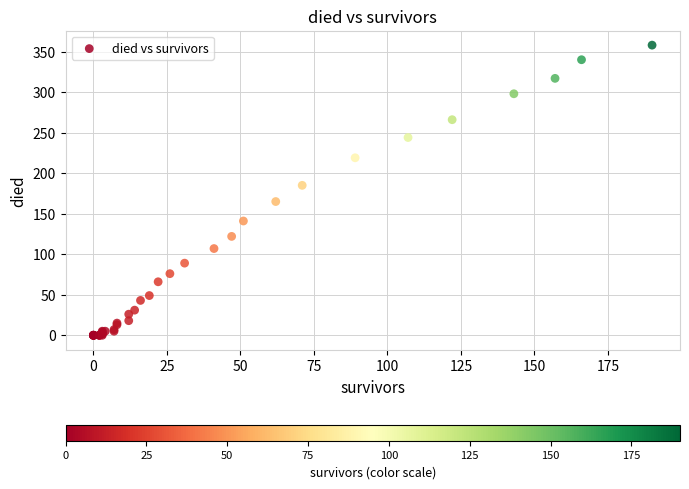

What Y value in the scatter plot is closest to 179?

185